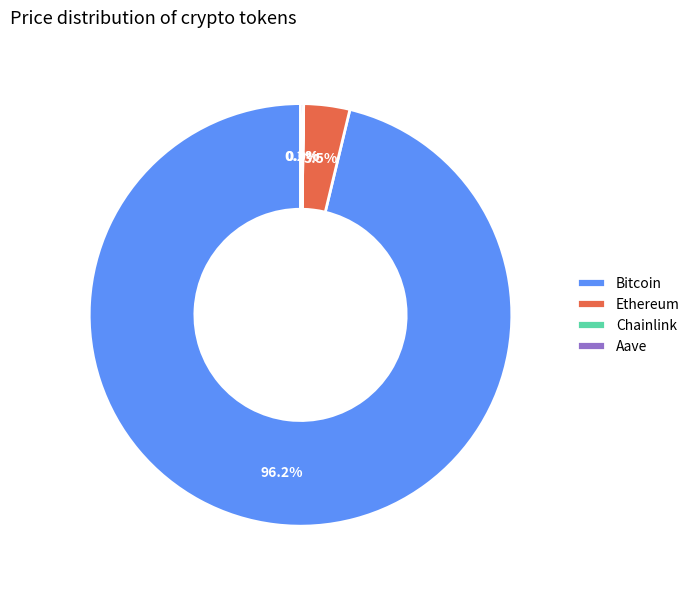

Between Ethereum and Bitcoin, which is larger?

Bitcoin